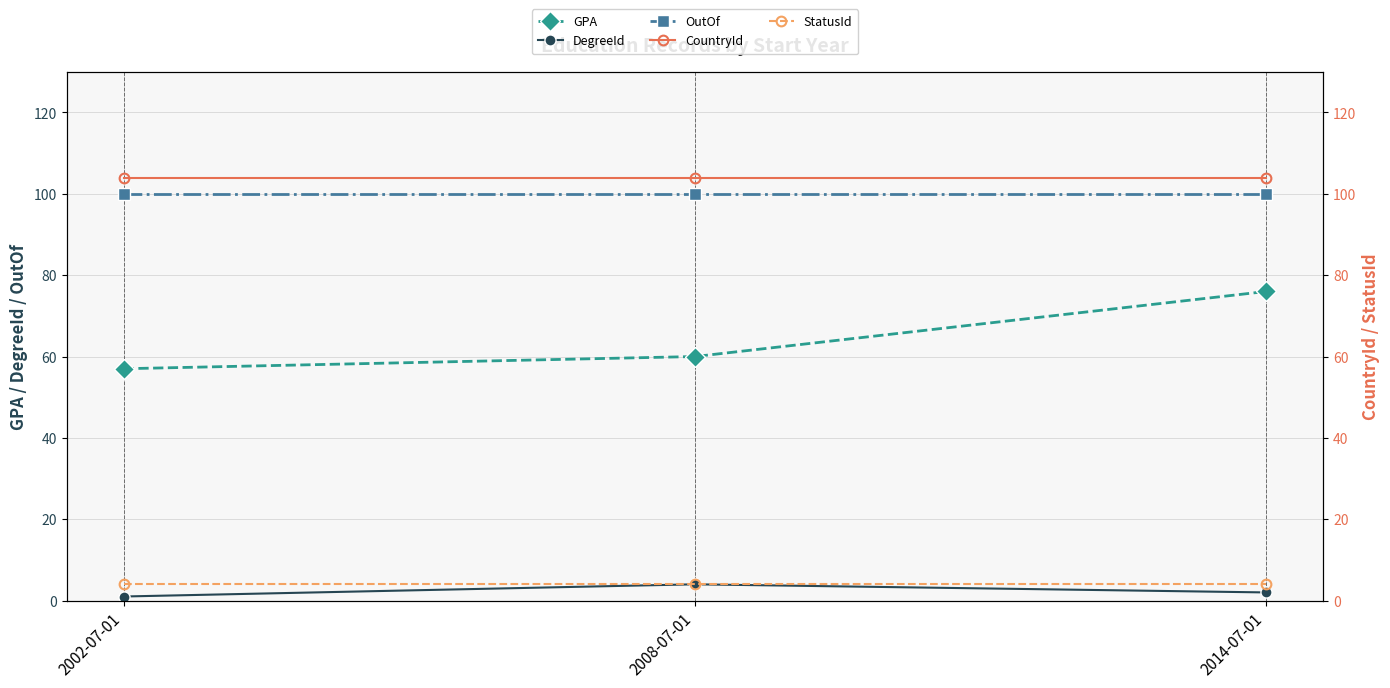

At 2008-07-01, list the series in order from largest to smallest.

CountryId, OutOf, GPA, DegreeId, StatusId